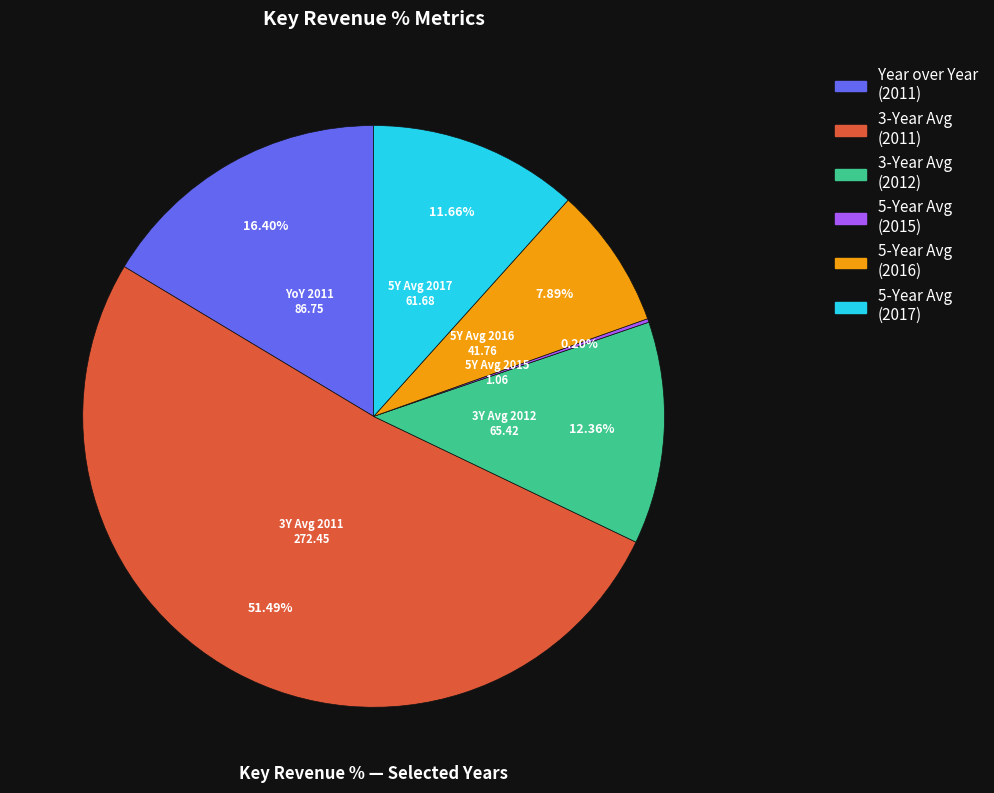

Does any single category account for the majority?

Yes